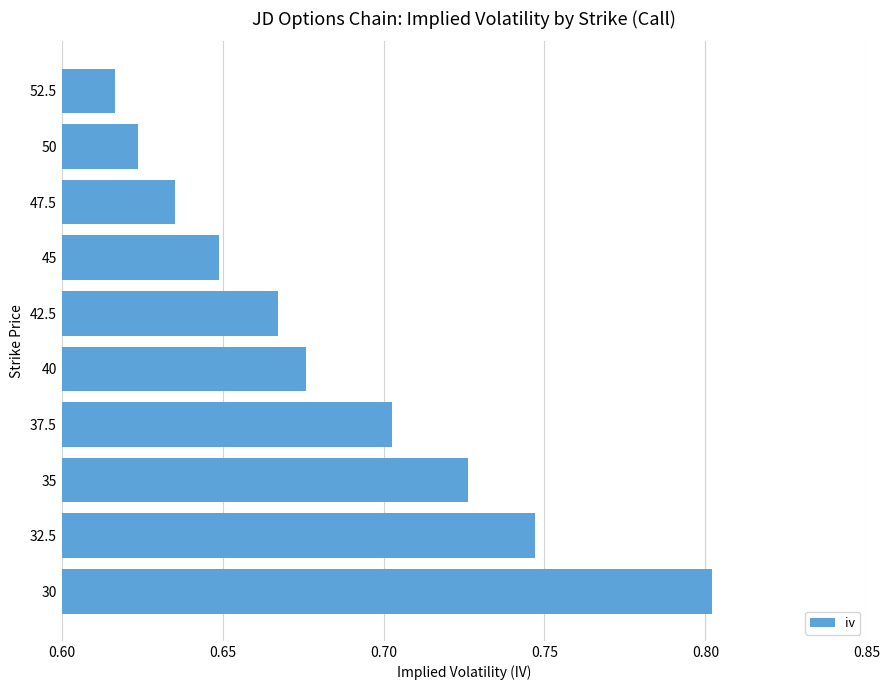

Count the values in the range 0 to 1.

10